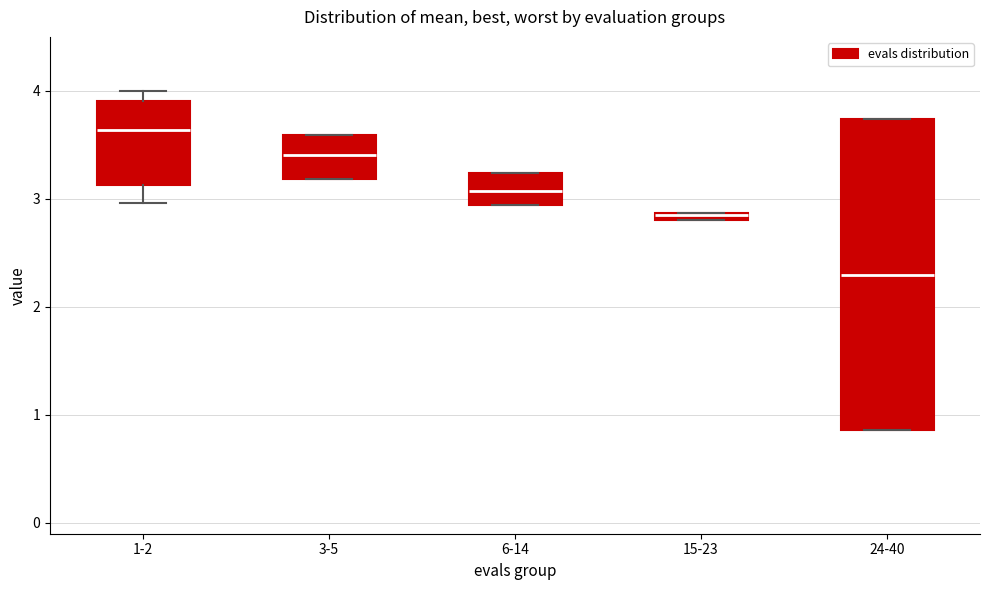

Where does the median line of the box for 6-14 sit on the y-axis? The values are not printed on the chart, so give them approximately, as read against the axis.

3.1